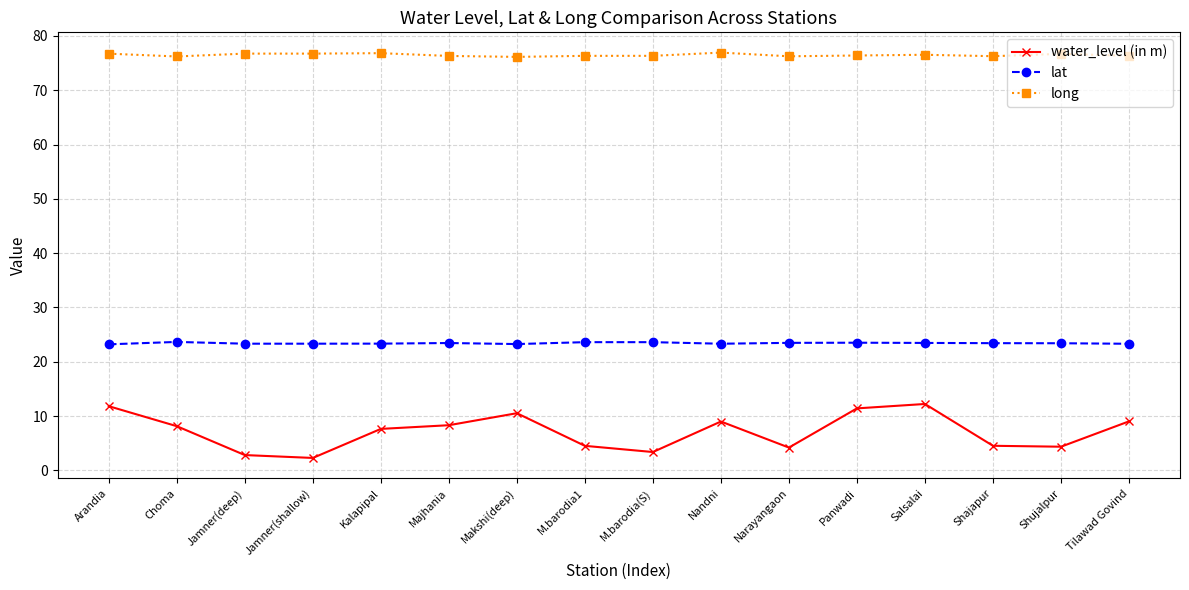

Count the lat values in the range 23 to 24.

16